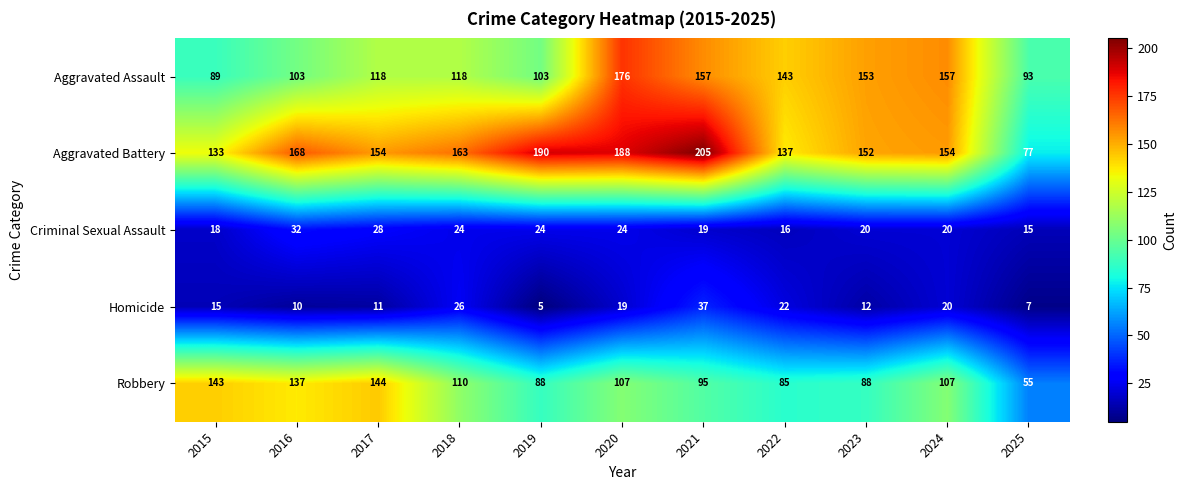

List the series in order of their peak value, highest first.

Aggravated Battery, Aggravated Assault, Robbery, Homicide, Criminal Sexual Assault